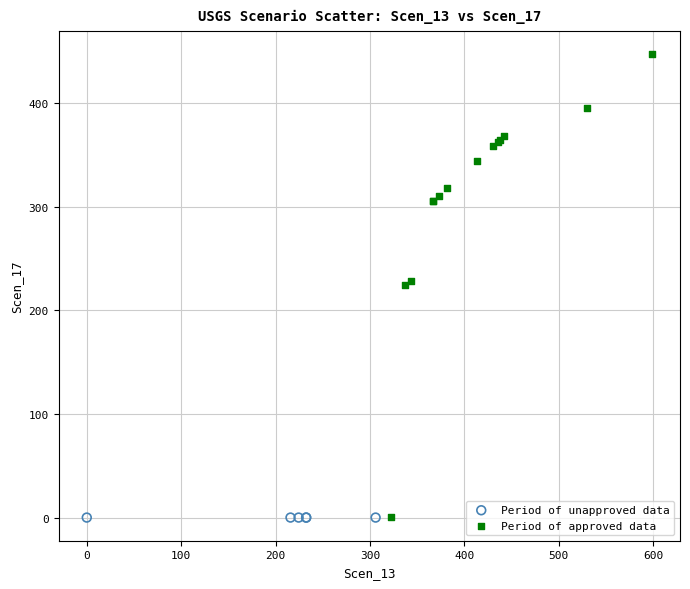

Which series reaches the maximum Y coordinate?

Period of approved data